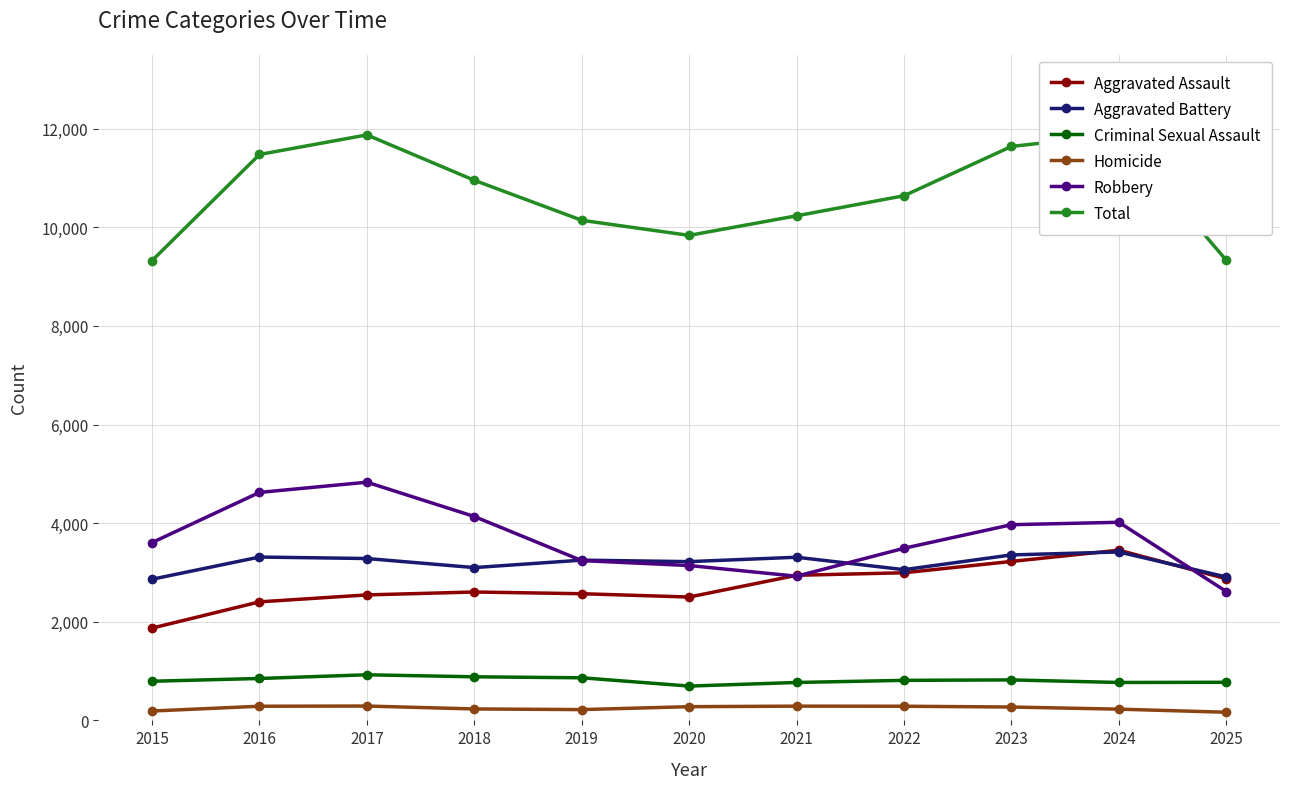

How many values in the Homicide series are below 271?

5